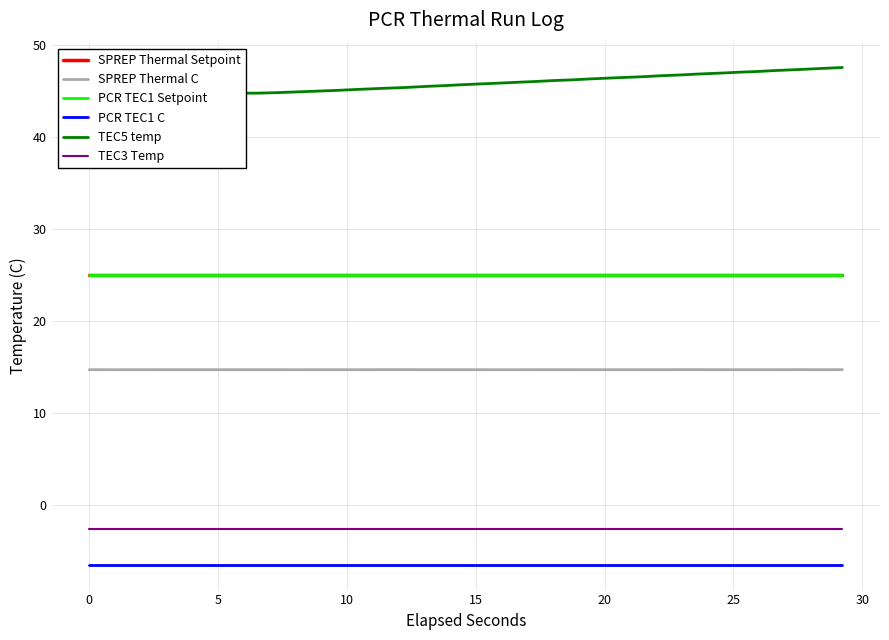

What is the smallest value displayed?

-6.5